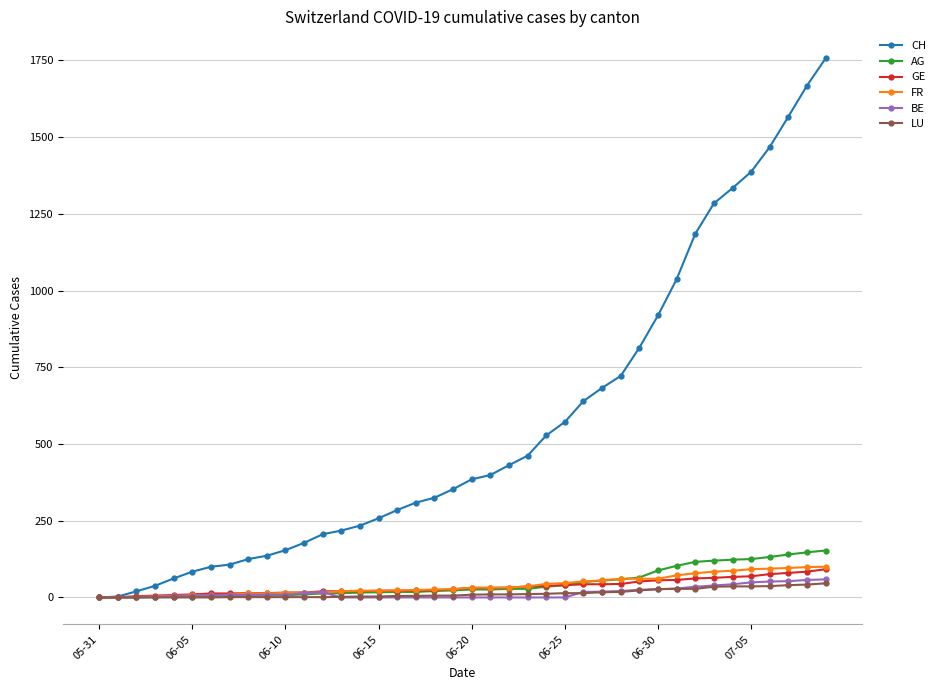

Which series has the widest spread of values?

CH